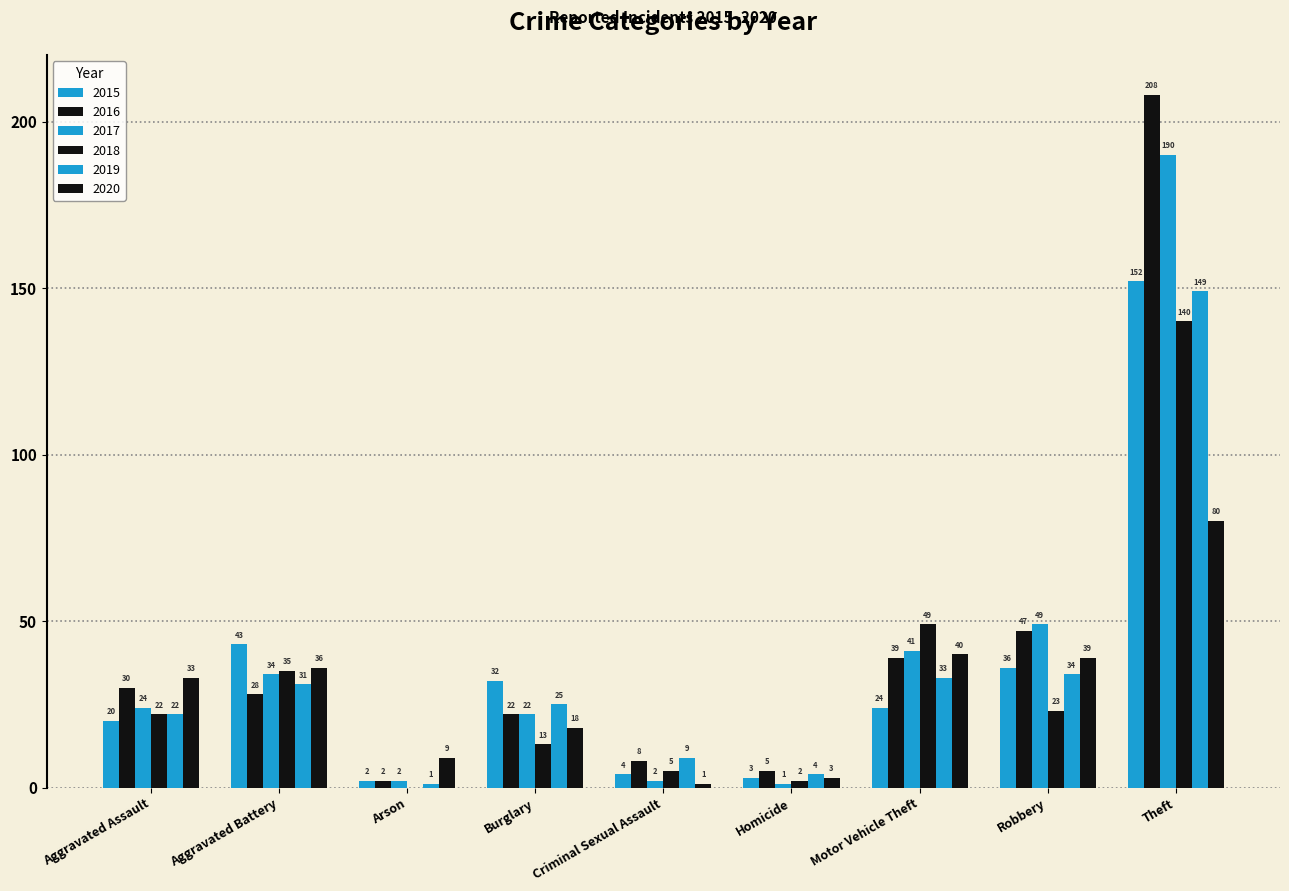

What position from the right is Robbery?

2